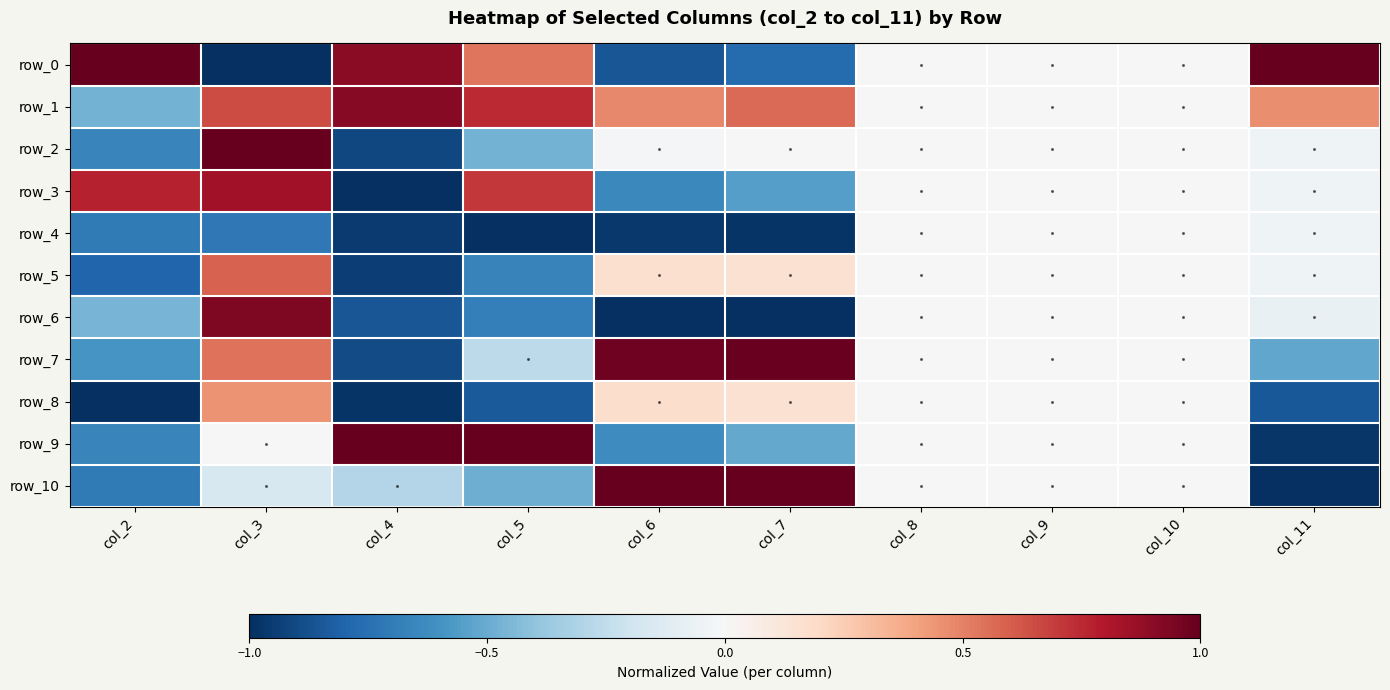

Reading right to left, list all the values displayed in this chart.

row_0: 1.0	0.0	0.0	0.0	-0.8	-0.9	0.5	0.9	-1.0	1.0
row_1: 0.5	0.0	0.0	0.0	0.6	0.5	0.7	0.9	0.7	-0.5
row_2: -0.0	0.0	0.0	0.0	-0.0	-0.0	-0.5	-0.9	1.0	-0.7
row_3: -0.0	0.0	0.0	0.0	-0.6	-0.6	0.7	-1.0	0.8	0.8
row_4: -0.0	0.0	0.0	0.0	-1.0	-1.0	-1.0	-1.0	-0.7	-0.7
row_5: -0.0	0.0	0.0	0.0	0.2	0.2	-0.7	-0.9	0.6	-0.8
row_6: -0.1	0.0	0.0	0.0	-1.0	-1.0	-0.7	-0.9	0.9	-0.5
row_7: -0.5	0.0	0.0	0.0	1.0	1.0	-0.3	-0.9	0.5	-0.6
row_8: -0.9	0.0	0.0	0.0	0.2	0.2	-0.8	-1.0	0.5	-1.0
row_9: -1.0	0.0	0.0	0.0	-0.5	-0.6	1.0	1.0	0.0	-0.7
row_10: -1.0	0.0	0.0	0.0	1.0	1.0	-0.5	-0.3	-0.2	-0.7